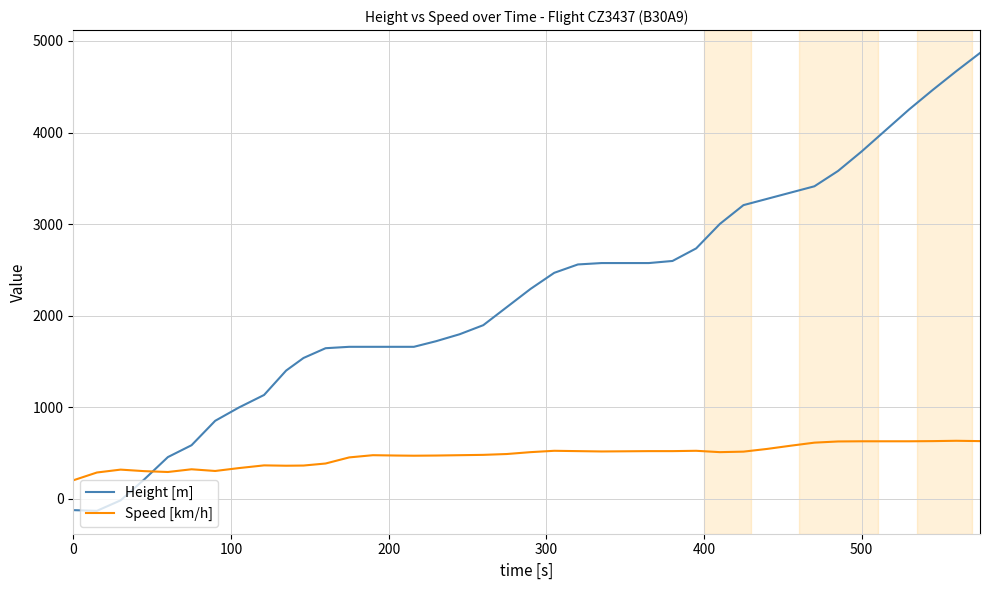

Rank the series by their maximum value, from highest to lowest.

Height [m], Speed [km/h]